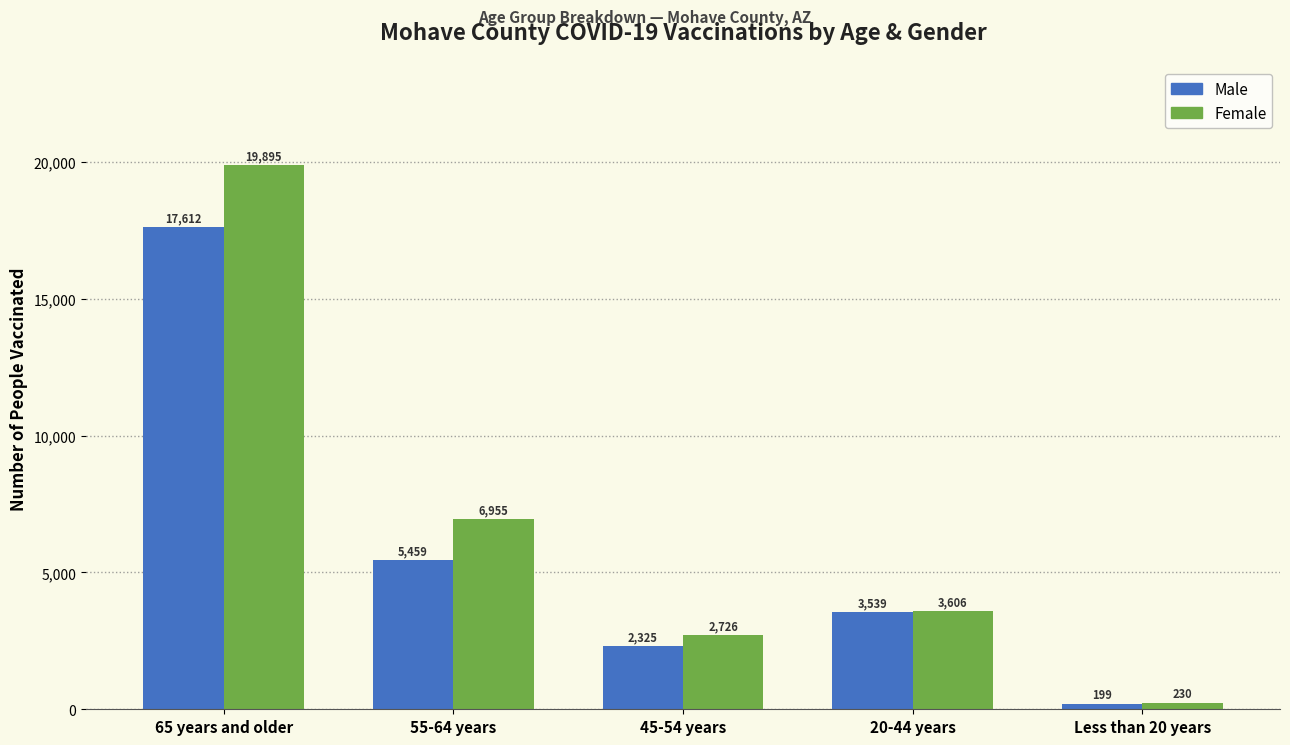

Reading left to right, extract all data points from this chart.

Male: 65 years and older=17612	55-64 years=5459	45-54 years=2325	20-44 years=3539	Less than 20 years=199
Female: 65 years and older=19895	55-64 years=6955	45-54 years=2726	20-44 years=3606	Less than 20 years=230